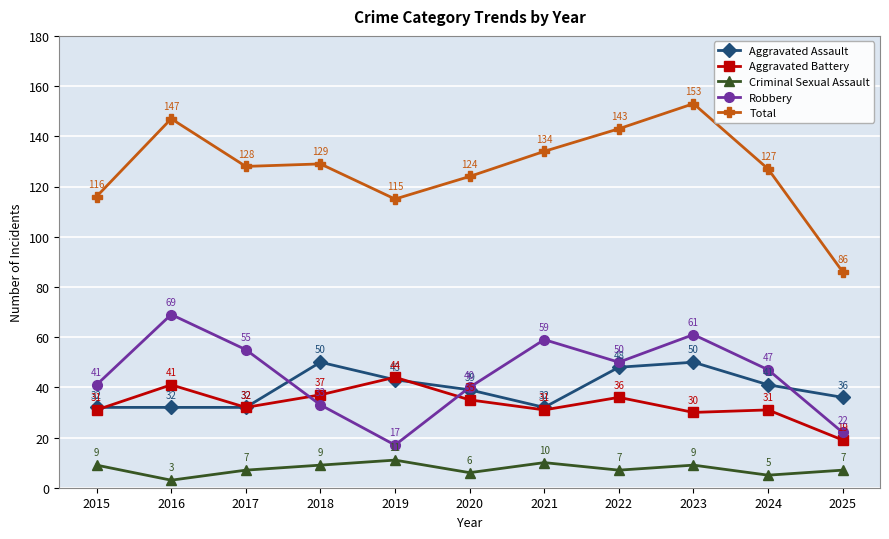

At which label does Aggravated Battery reach its minimum?

2025